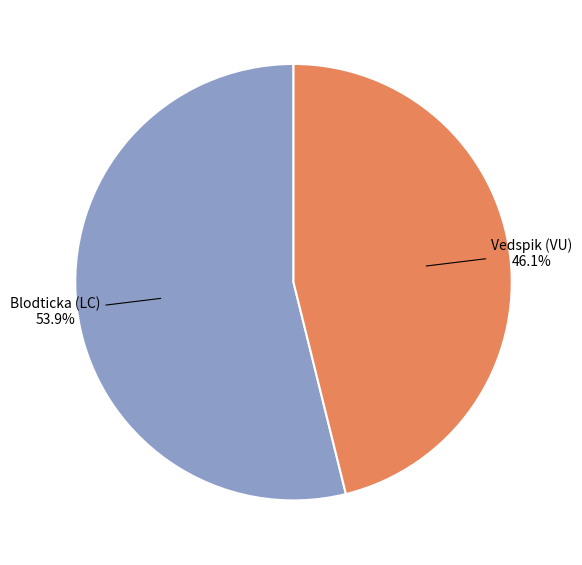

Is Blodticka (LC) the majority of the pie?

Yes